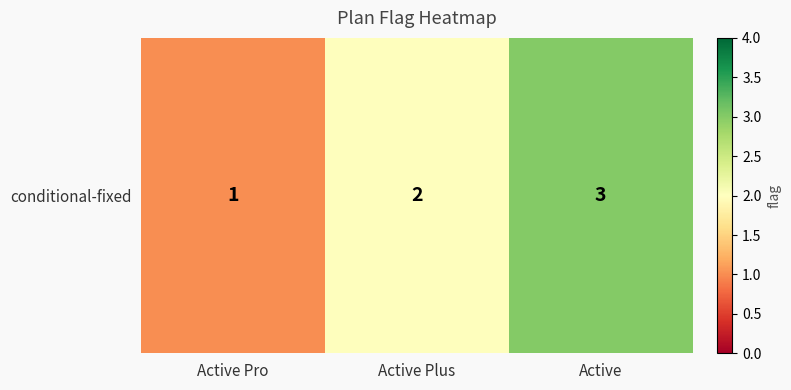

How many values are between 1 and 3?

3